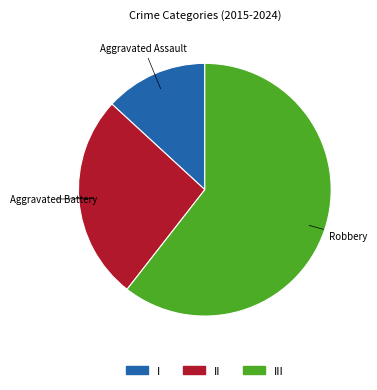

Is there any slice that represents more than half of the pie?

Yes